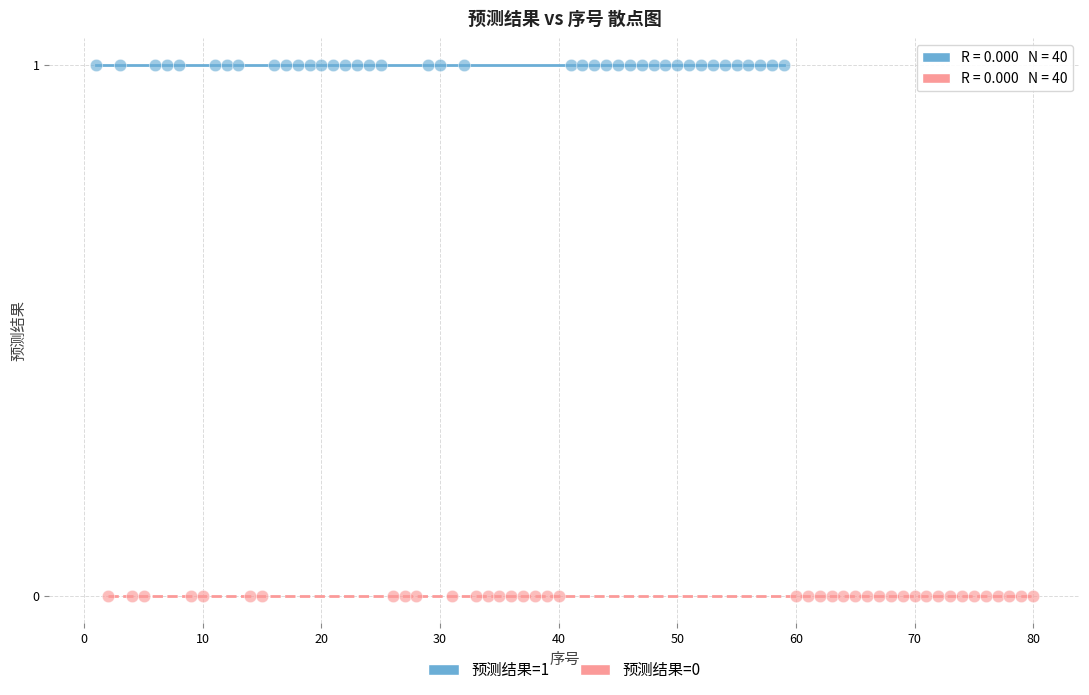

Which series contains the lowest Y value?

预测结果=0